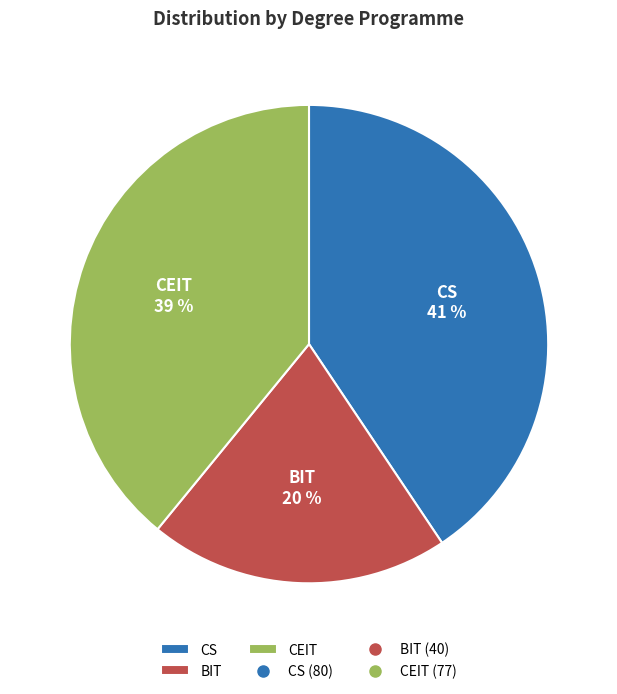

Is there a majority slice in this chart?

No